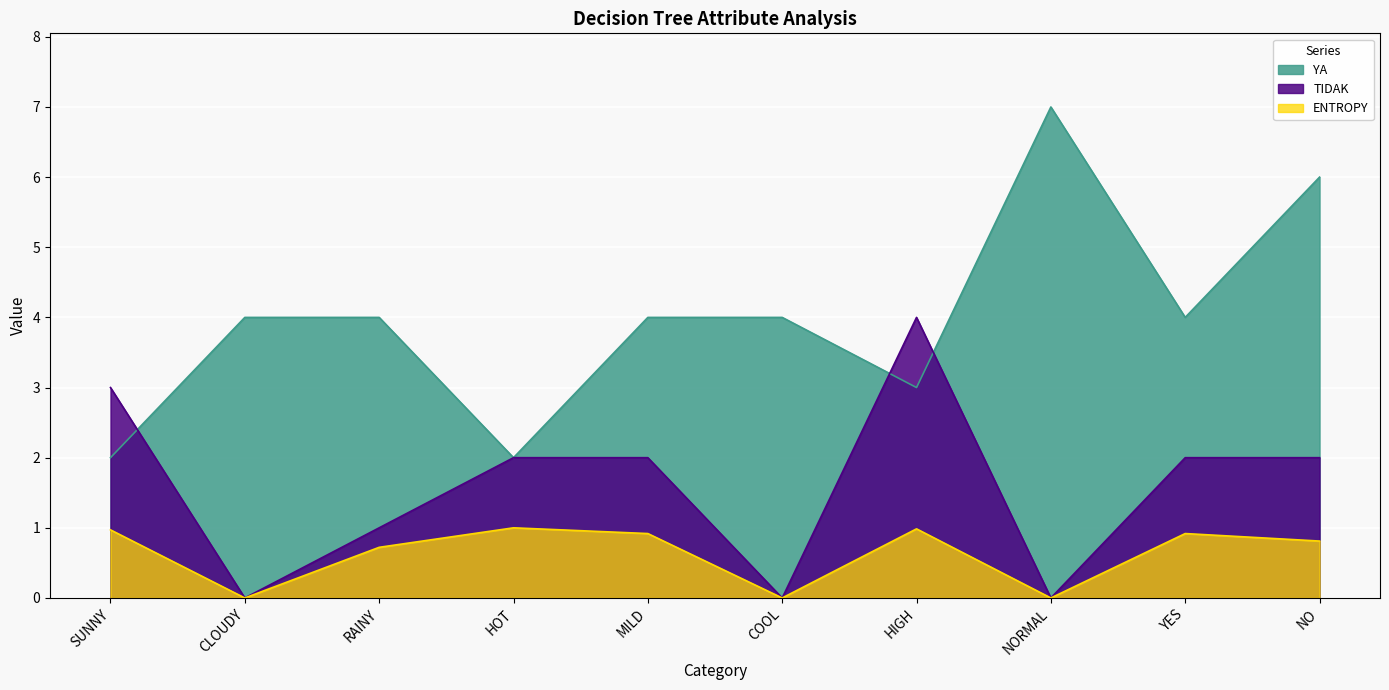

What is the sum of all YA values?

40.0